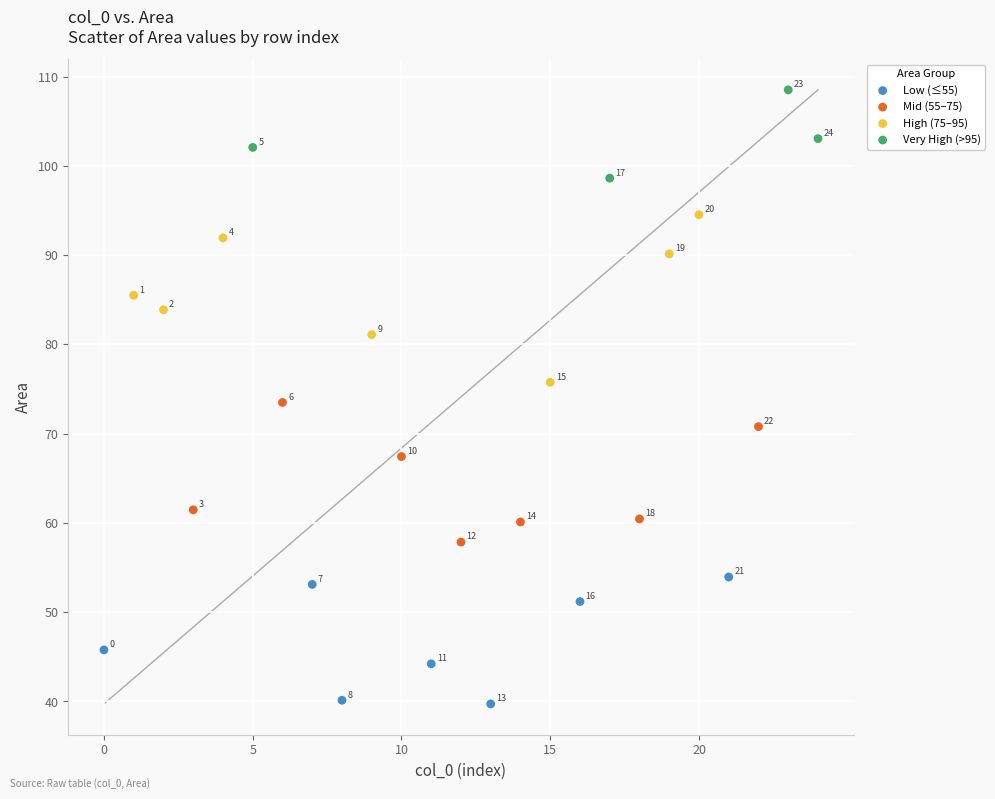

Which series contains the lowest Y value?

Low (≤55)